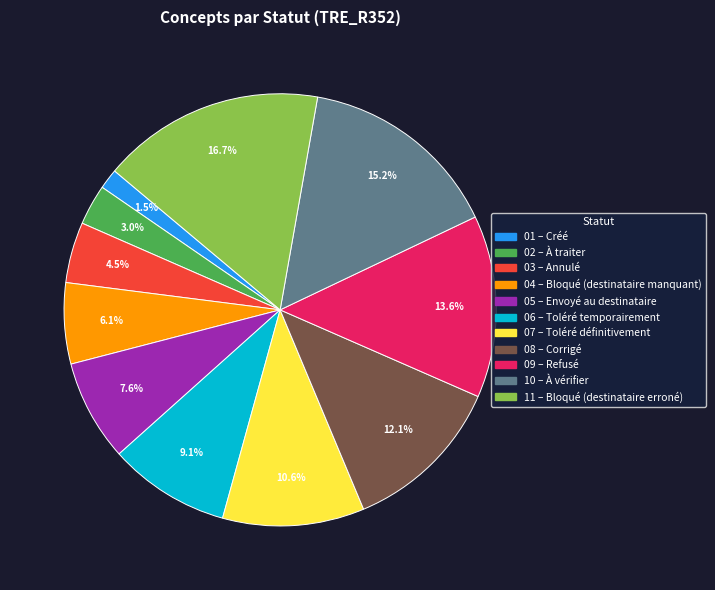

Is there a majority slice in this chart?

No